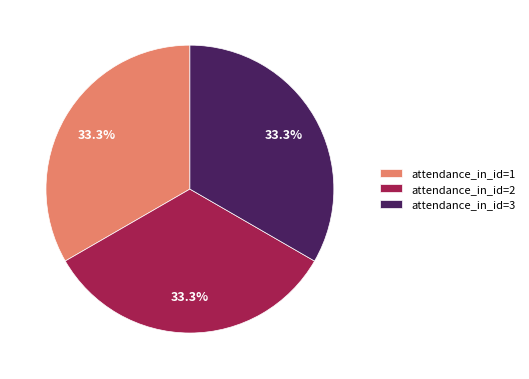

Approximately how many times larger is the value at attendance_in_id=1 compared to attendance_in_id=2?

1.0